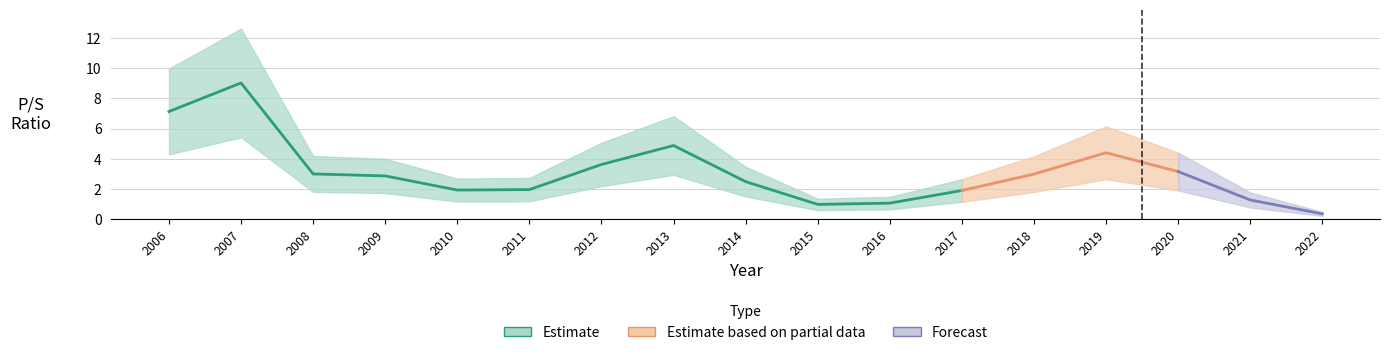

Where is the first local maximum?

2007